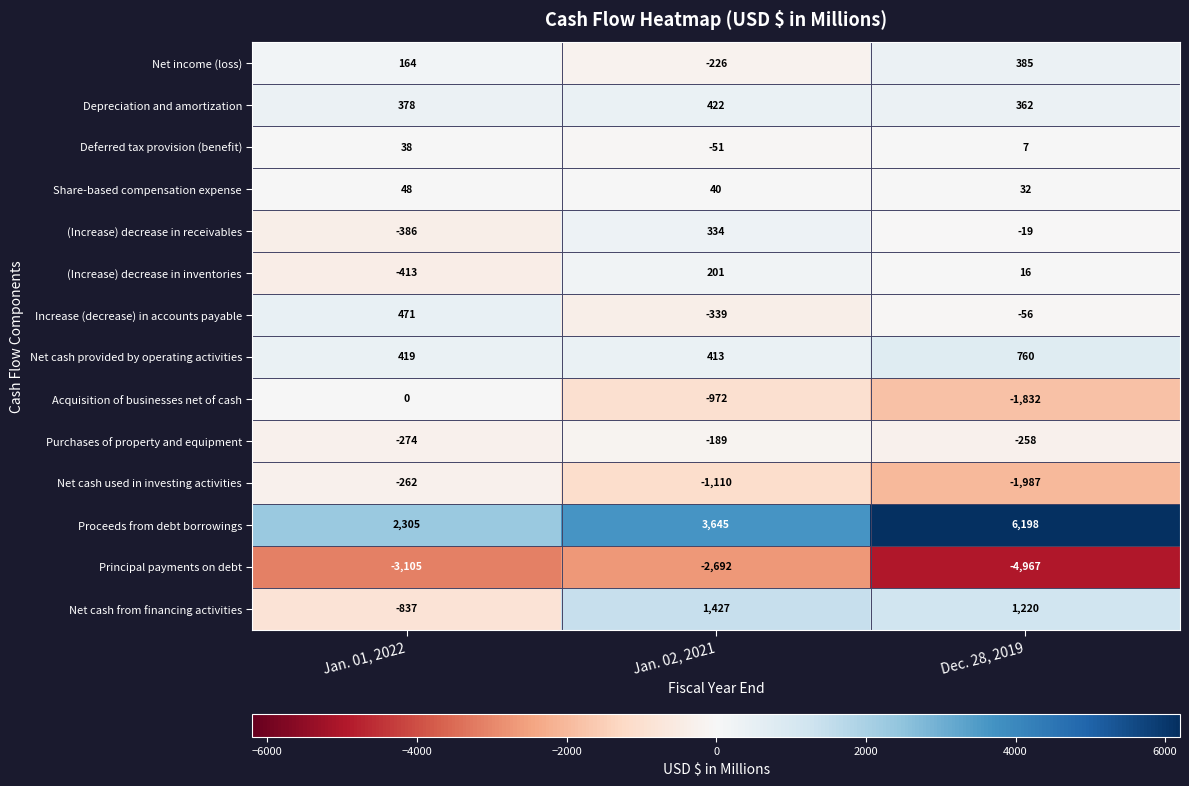

How many values in Deferred tax provision (benefit) are above zero?

2